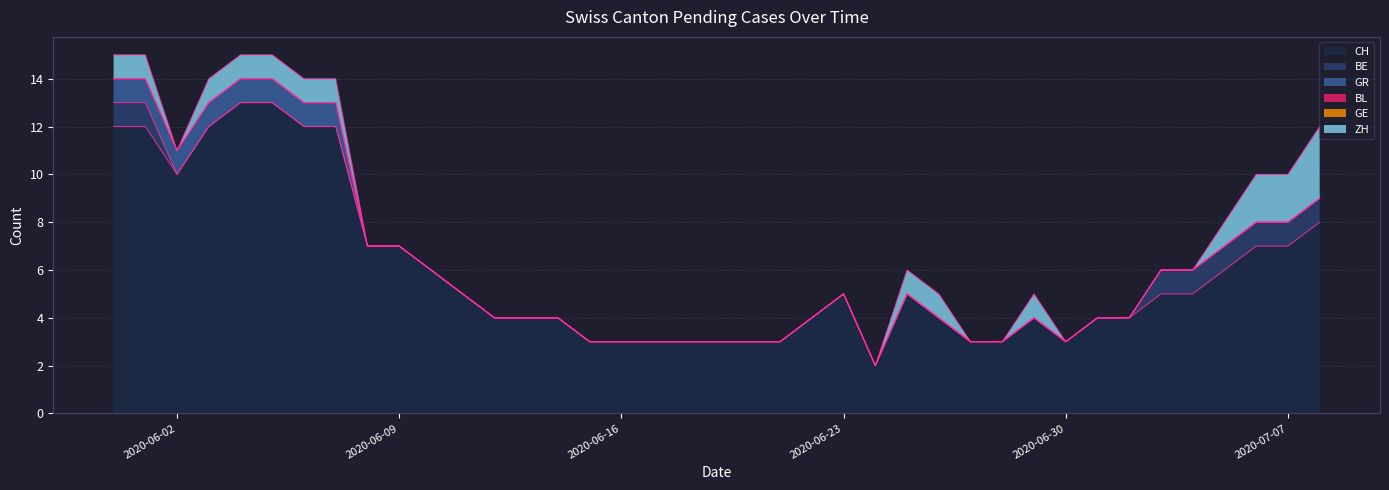

Which series has the largest total across all categories?

CH